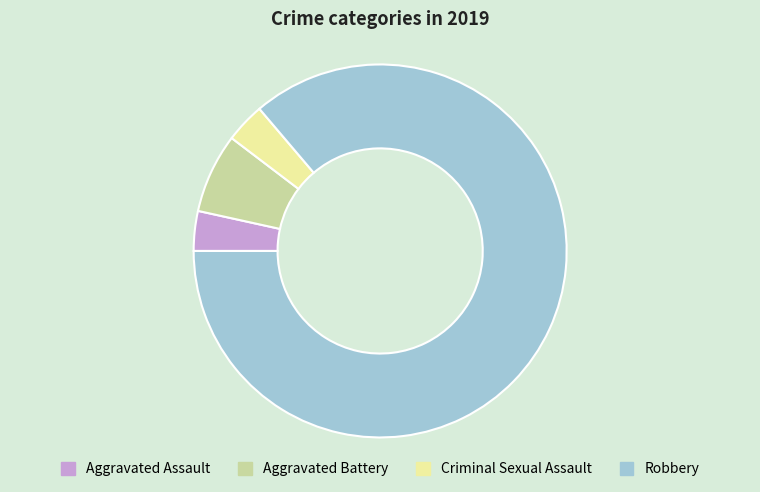

Which has a higher value, Aggravated Battery or Aggravated Assault?

Aggravated Battery